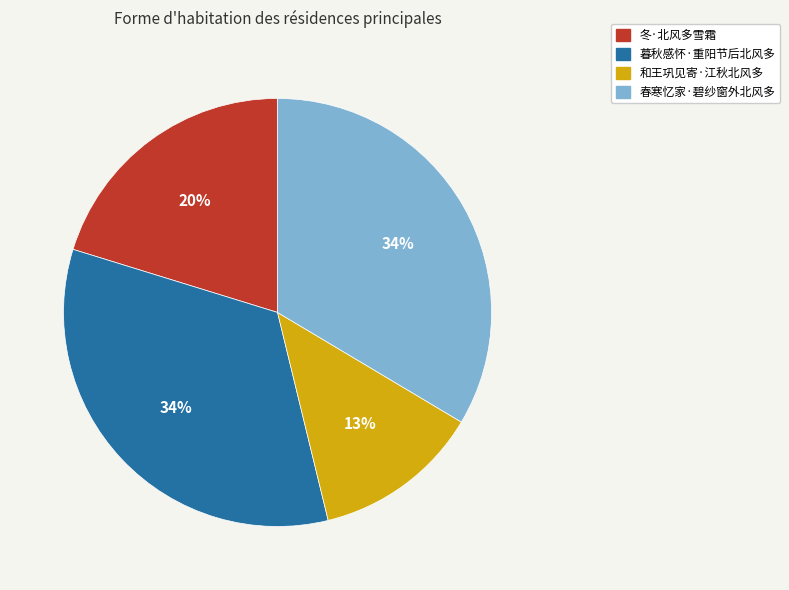

Is 冬·北风多雪霜 the majority of the pie?

No